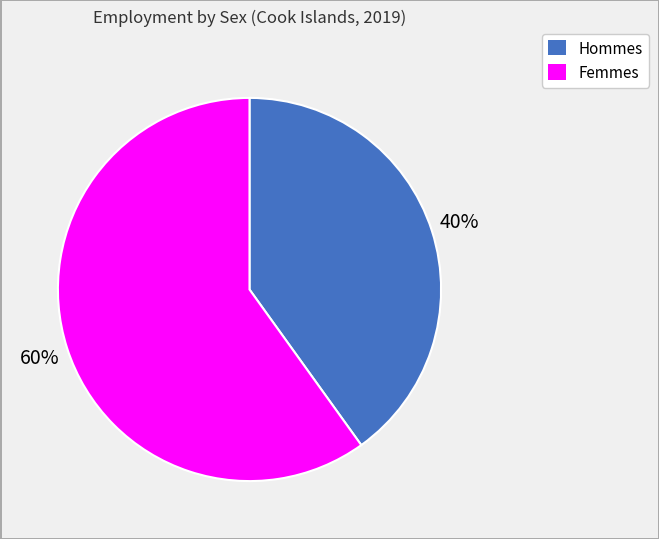

Is there any slice that represents more than half of the pie?

Yes